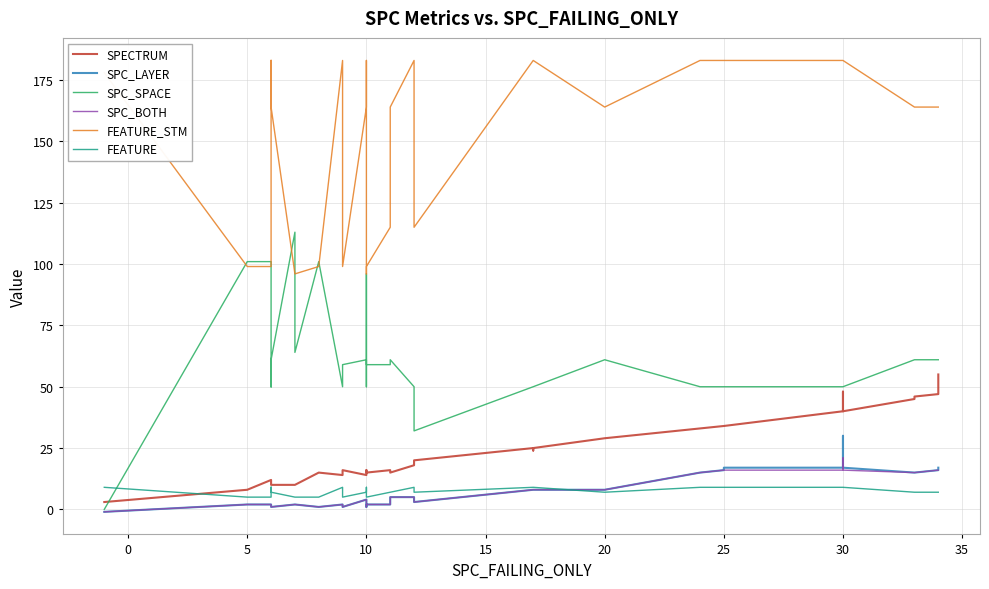

What is the difference between the maximum and minimum values in the FEATURE series?

4